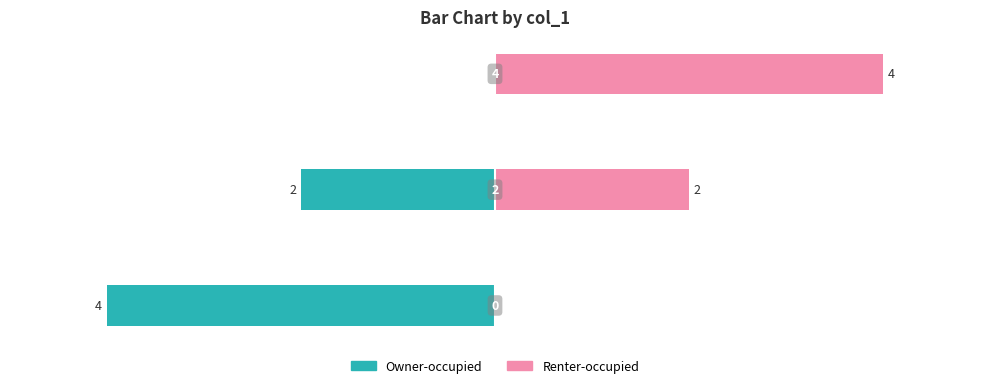

Reading right to left, list all the values displayed in this chart.

Owner-occupied: −2=0	−4=-2	−6=-4
Renter-occupied: −2=4	−4=2	−6=0